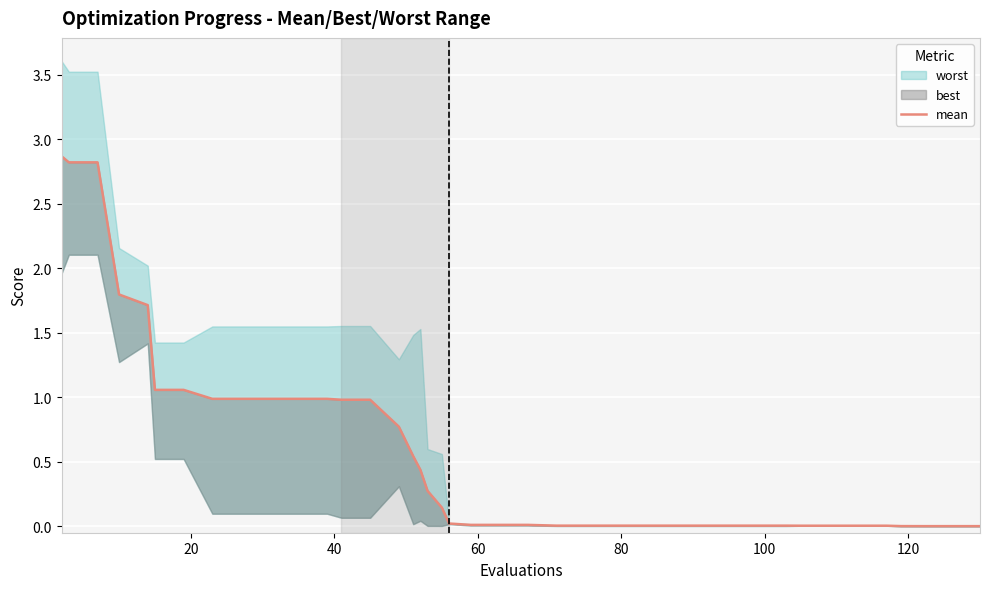

Does the chart display data point markers on the line(s)?

No